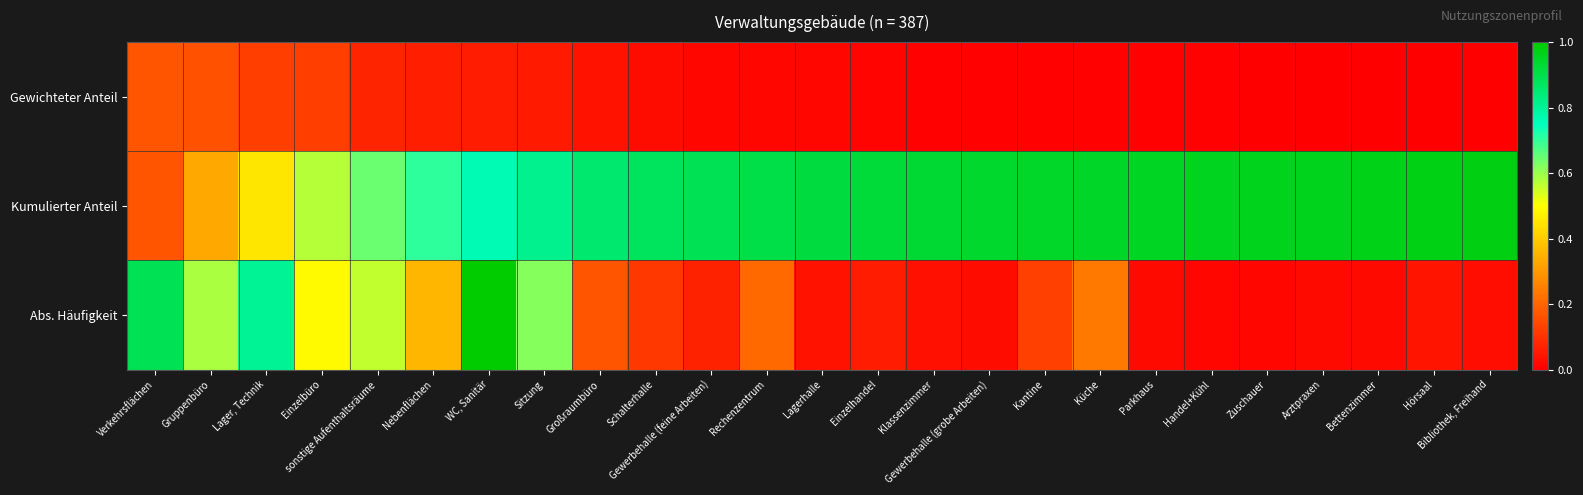

Count the number of data series in this chart.

3